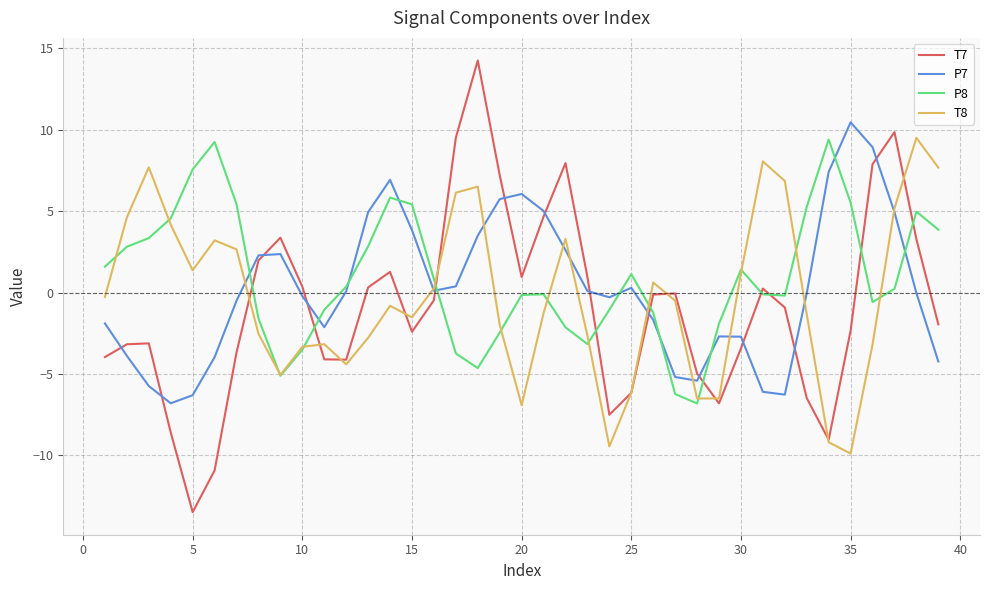

How many interior local peaks does the T7 series have?

8